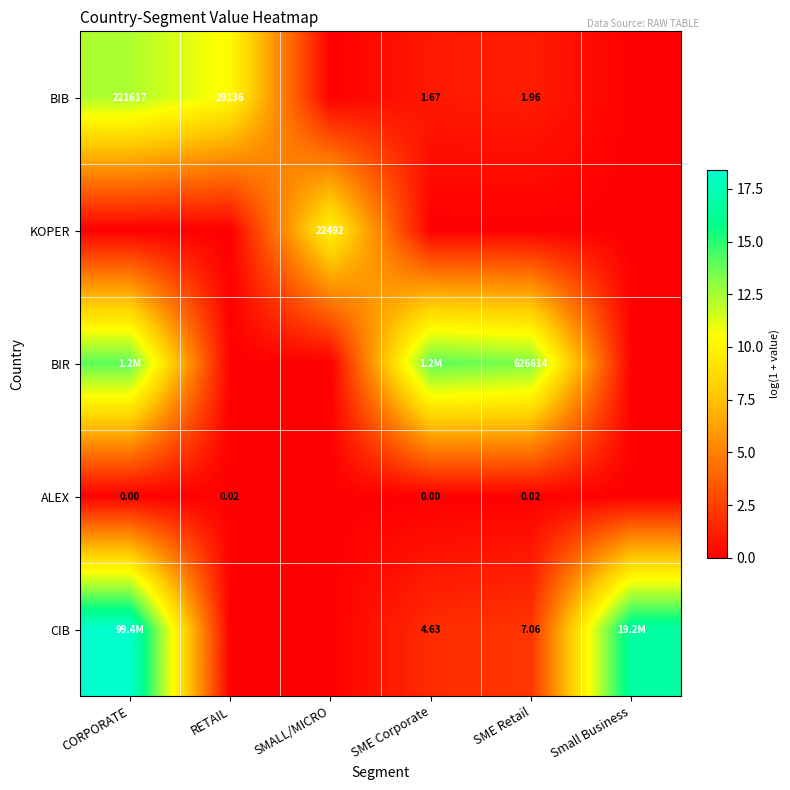

Is the value of KOPER at SMALL/MICRO greater than the value of ALEX at SME Corporate?

Yes